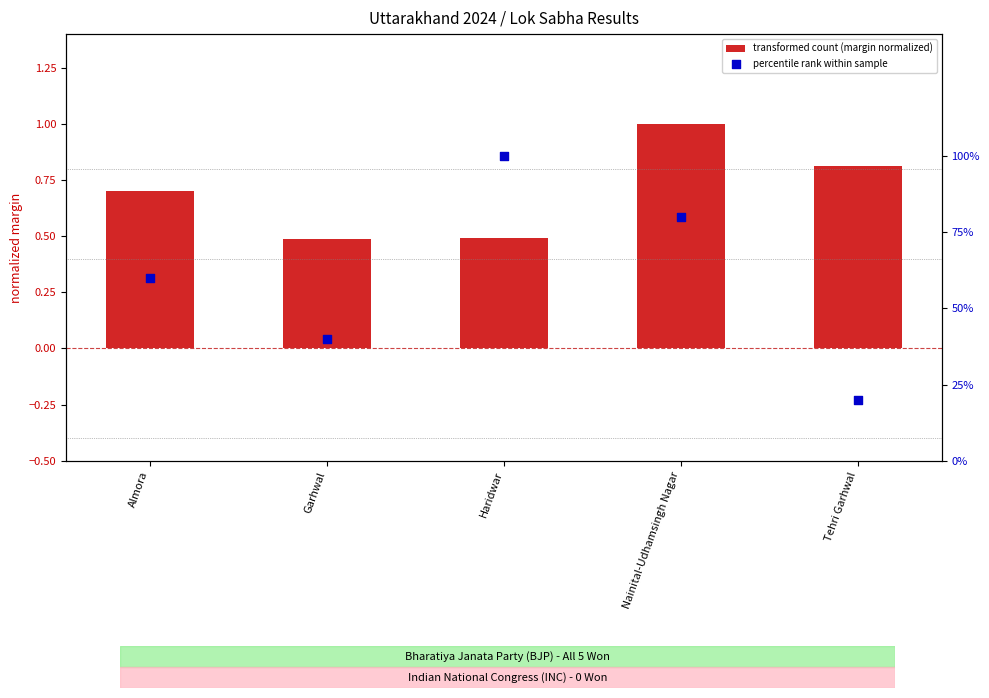

Which series reaches the minimum Y coordinate?

percentile rank within sample